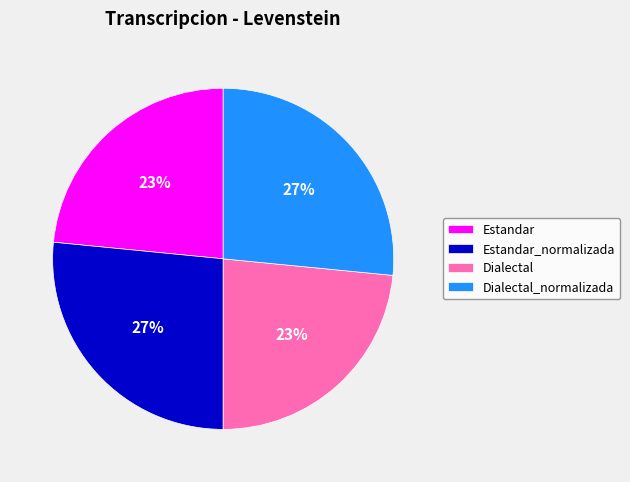

Does any single category account for the majority?

No